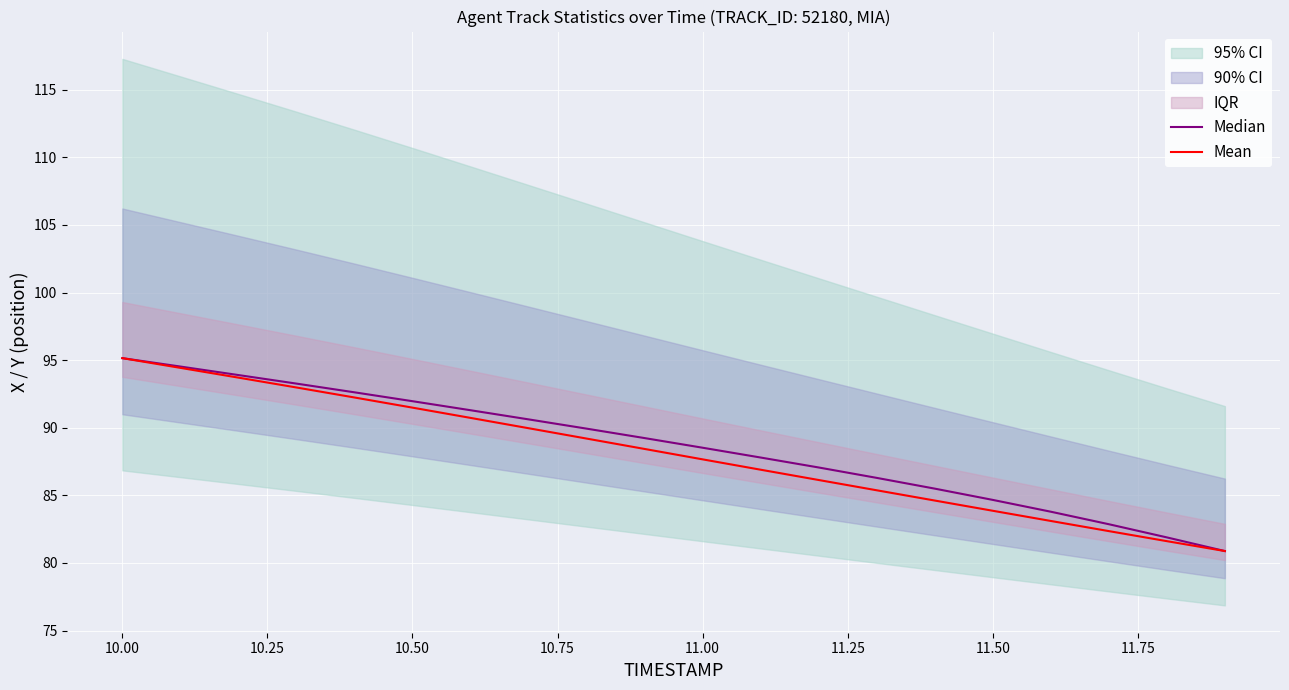

The value of Median at 10.00 is 95.1. True or false?

True